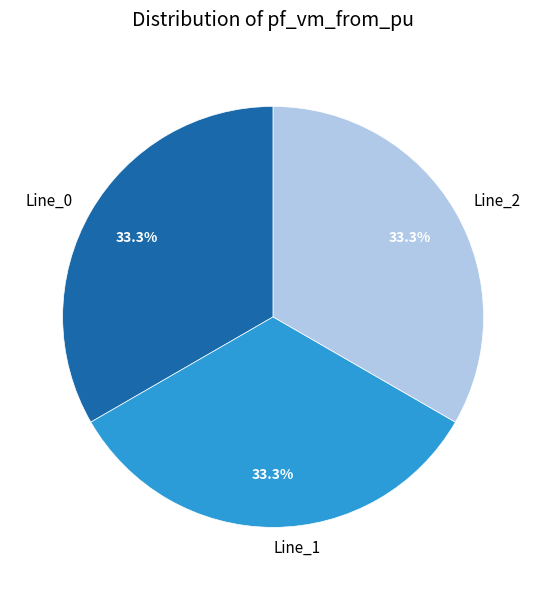

Do Line_0 and Line_2 together represent more than half of the pie?

Yes